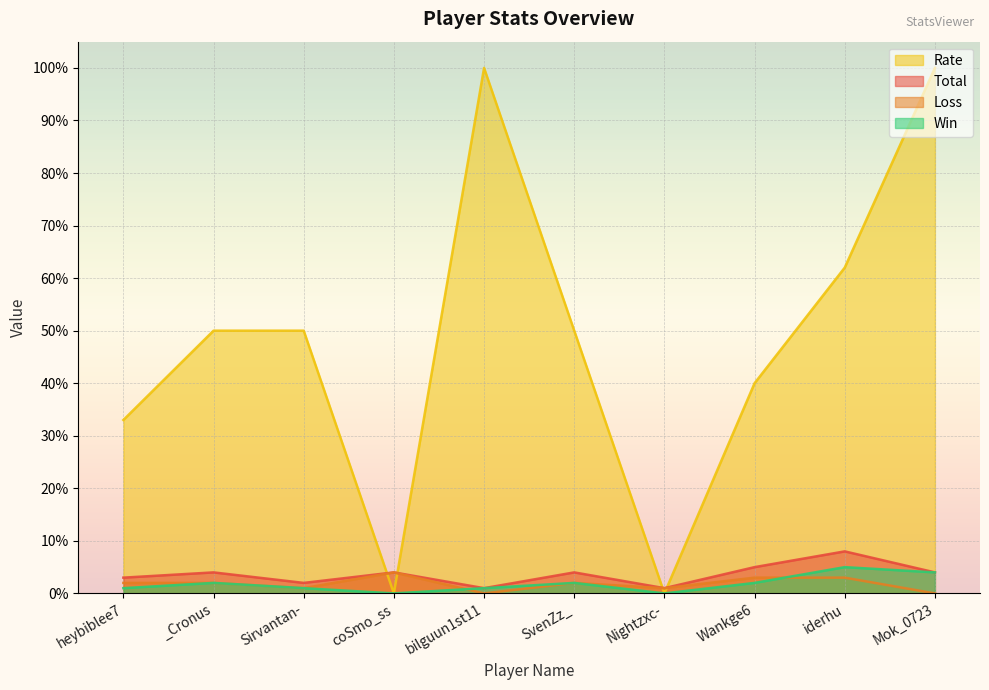

True or false: Total has more than 0 interior local peaks.

True